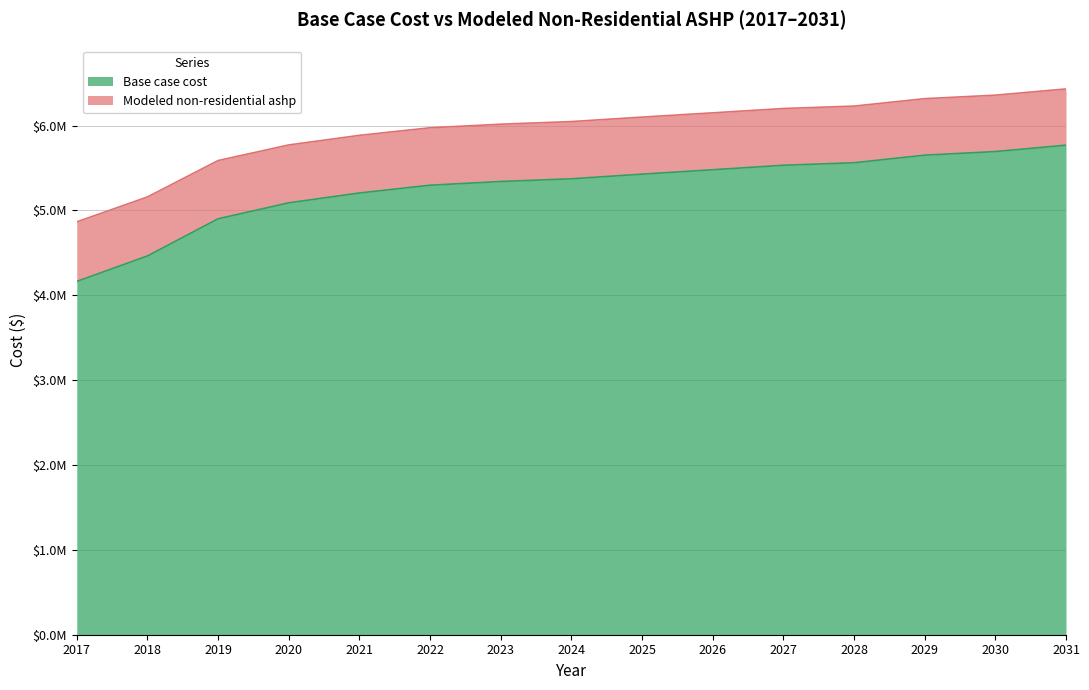

Is the value of Base case cost at 2027 greater than the value of Modeled non-residential ashp at 2025?

No